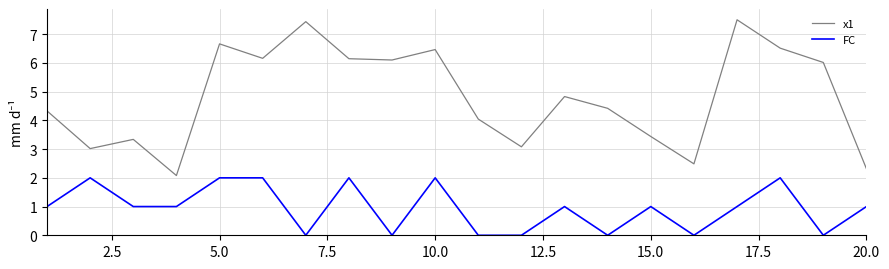

Which series has the largest total across all categories?

x1